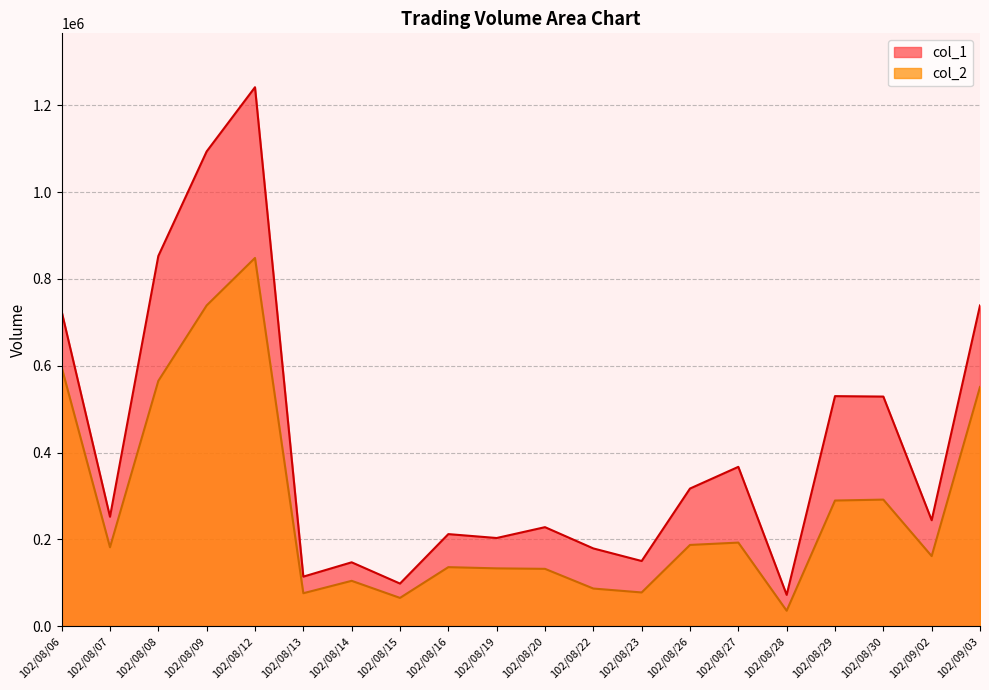

What position from the left is 102/08/14?

7